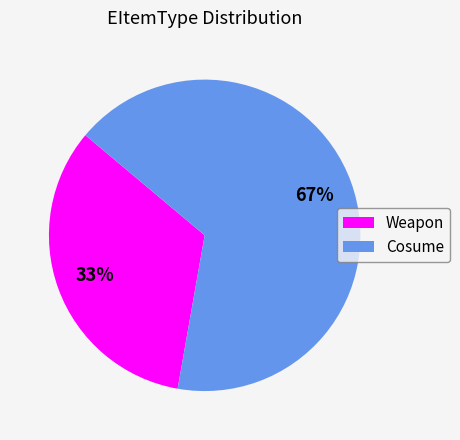

Is the sum of Weapon and Cosume greater than half?

Yes